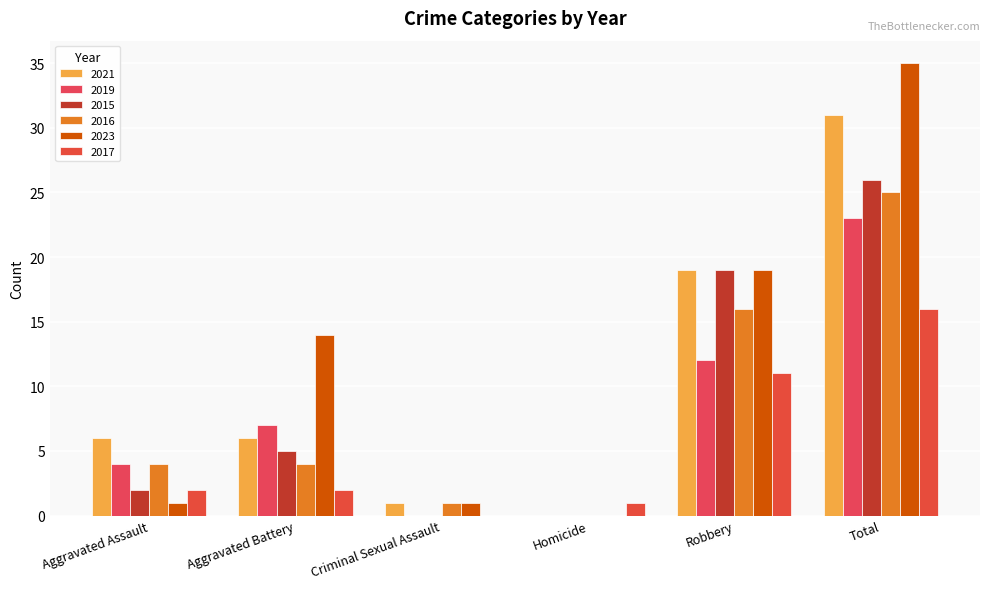

At which category is the sum across all series the highest?

Total